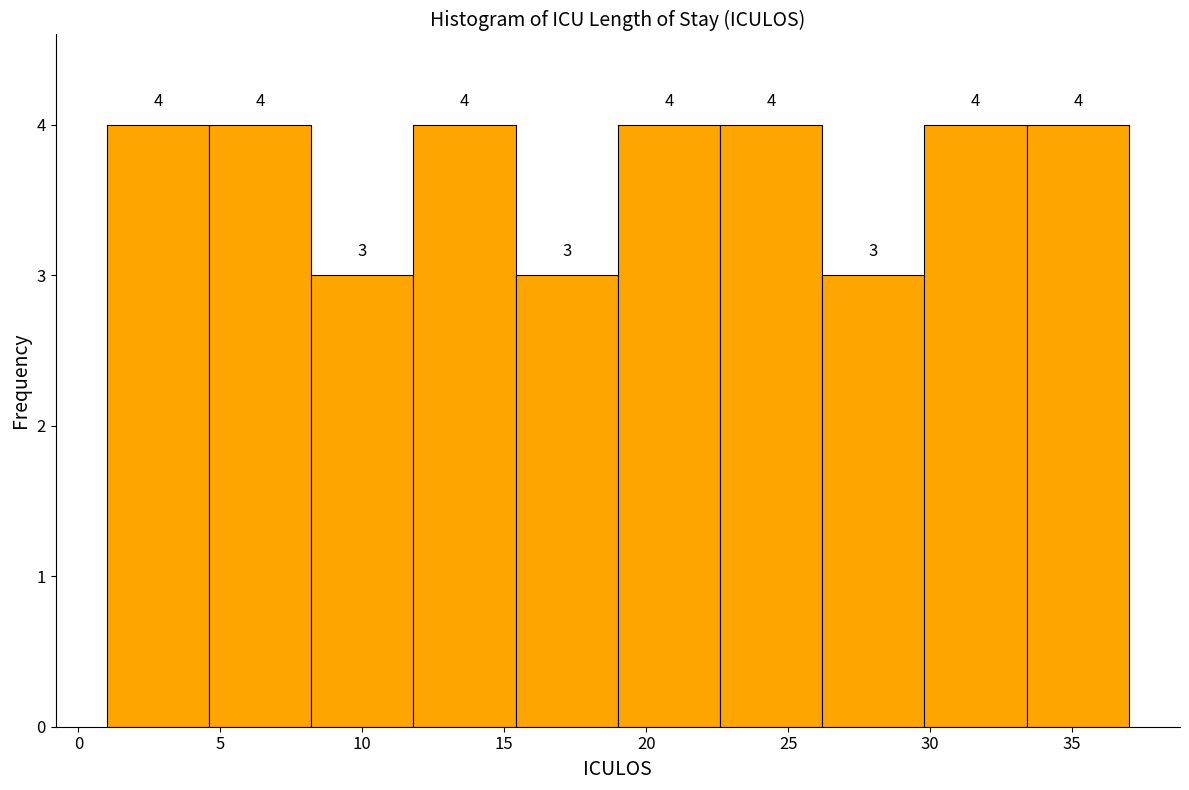

Reading left to right, transcribe this chart: for each bar, give the range it covers on the x-axis and its height. The bar edges are not printed on the chart, so give them approximately, as read against the axis.

1.0 to 4.6: 4
4.6 to 8.2: 4
8.2 to 11.8: 3
11.8 to 15.4: 4
15.4 to 19.0: 3
19.0 to 22.6: 4
22.6 to 26.2: 4
26.2 to 29.8: 3
29.8 to 33.4: 4
33.4 to 37.0: 4